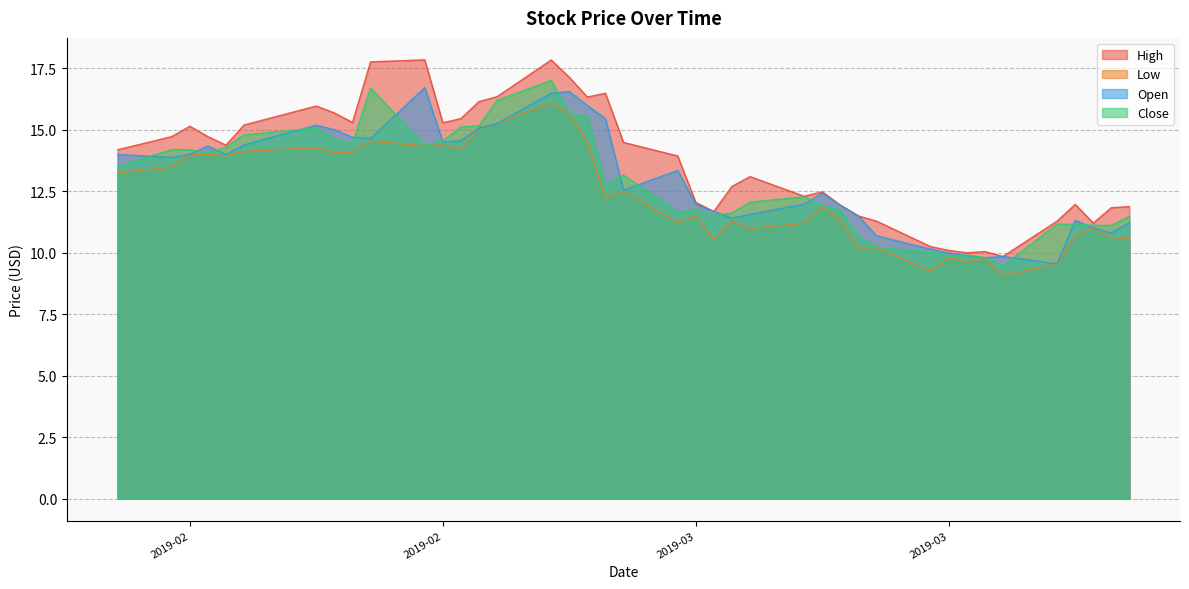

How many lines are shown in the chart?

4